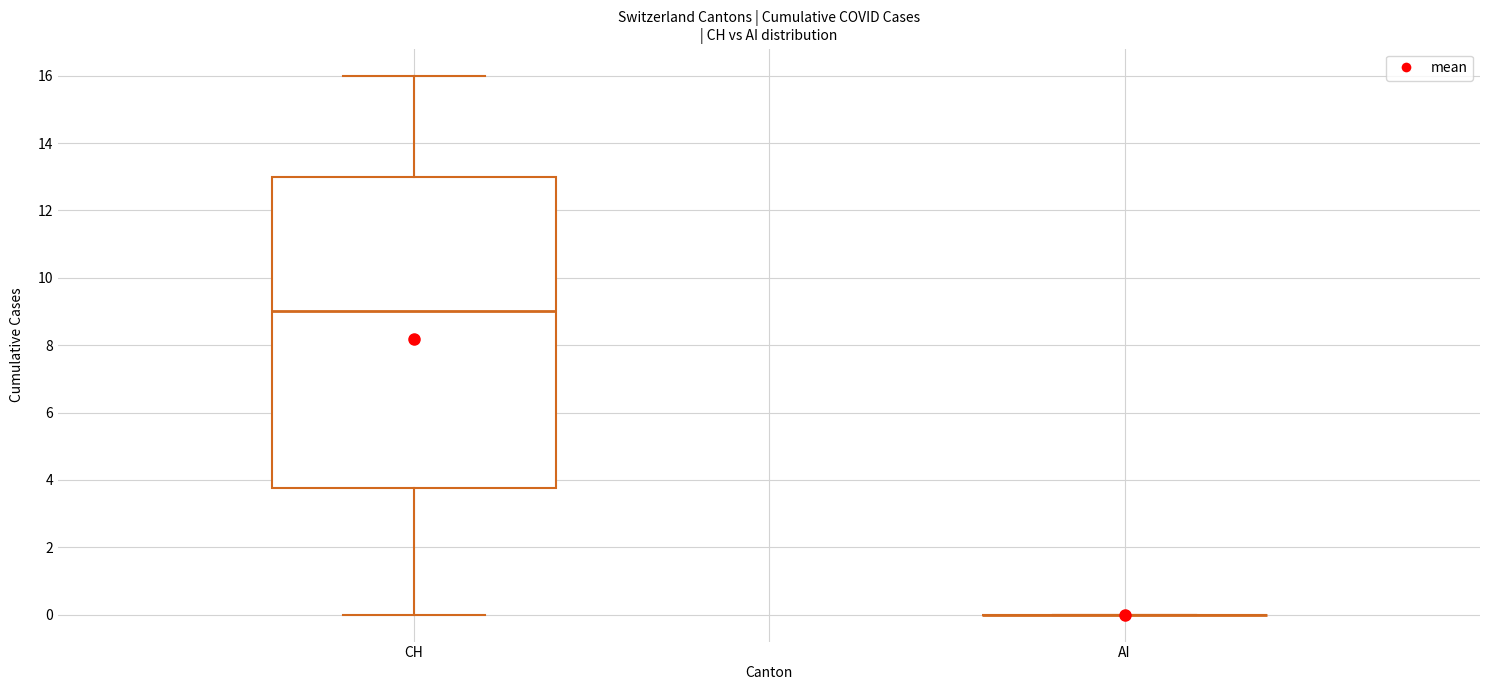

Comparing the boxes themselves (not the whiskers), which one is the tallest?

CH